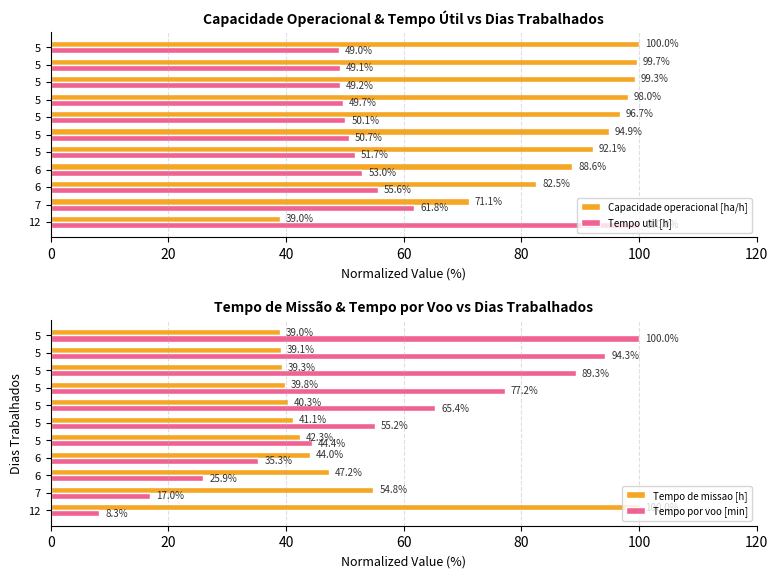

Does the chart contain any negative values?

No